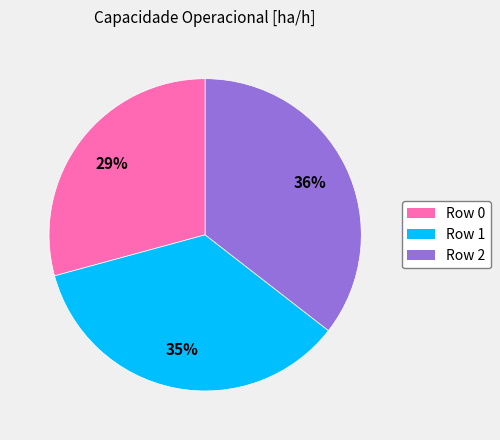

How many slices are in this pie chart?

3